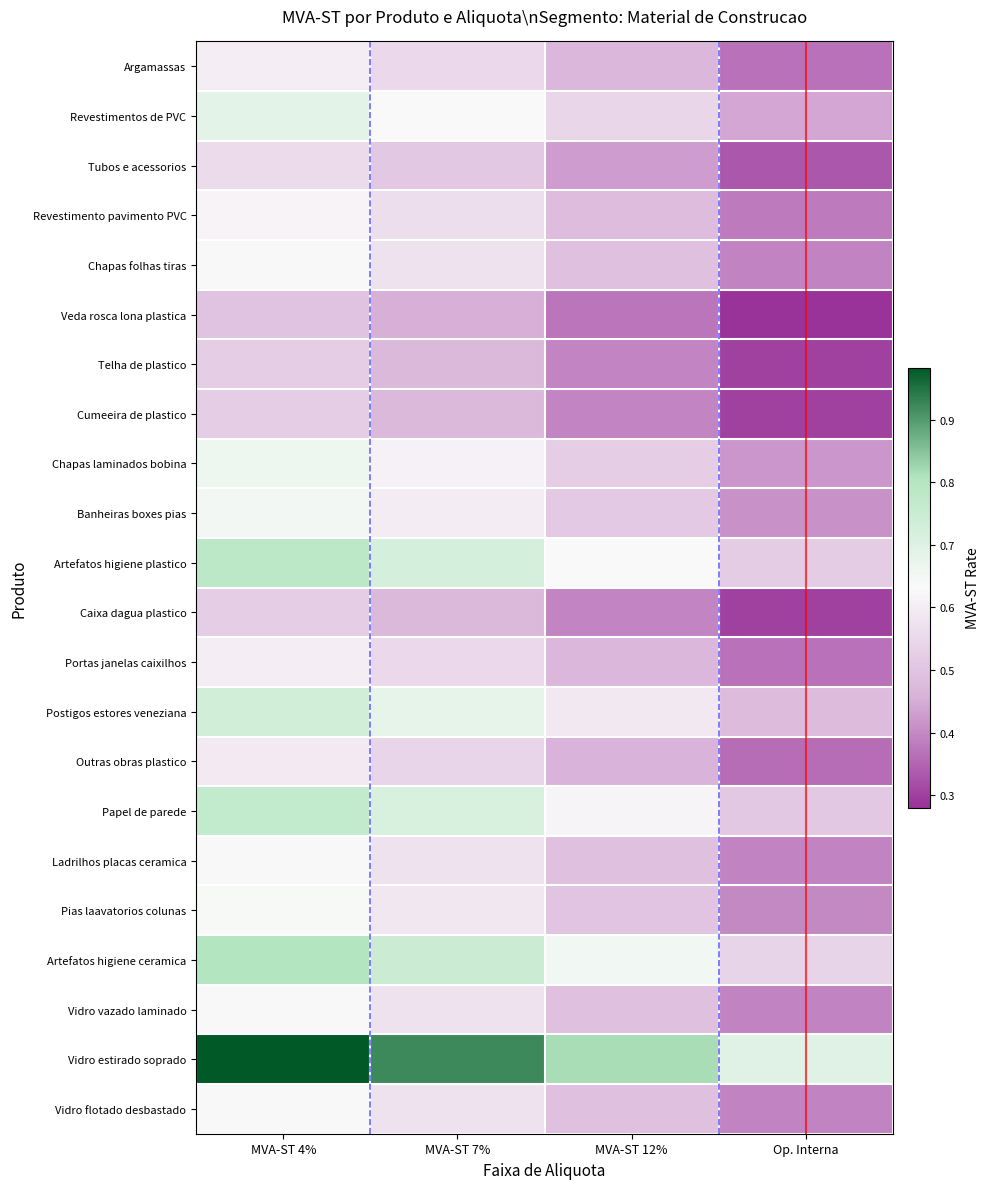

How many distinct data groups are displayed?

22